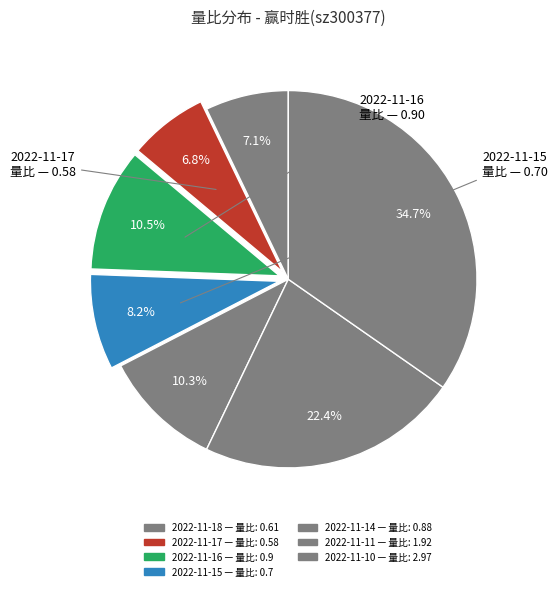

Between 2022-11-10 and 2022-11-11, which is larger?

2022-11-10